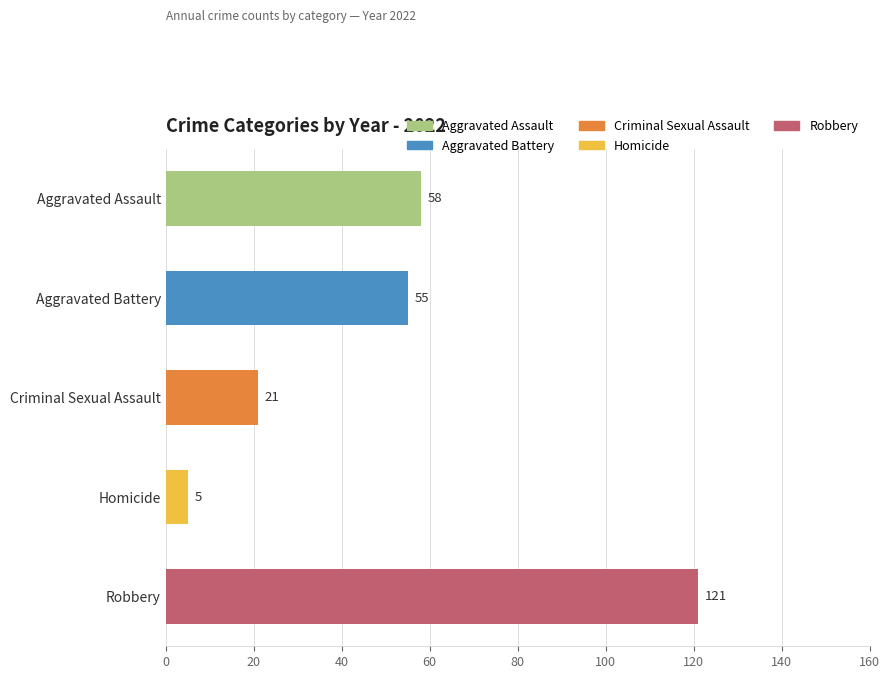

The value of Robbery at 2017 is 76. True or false?

False